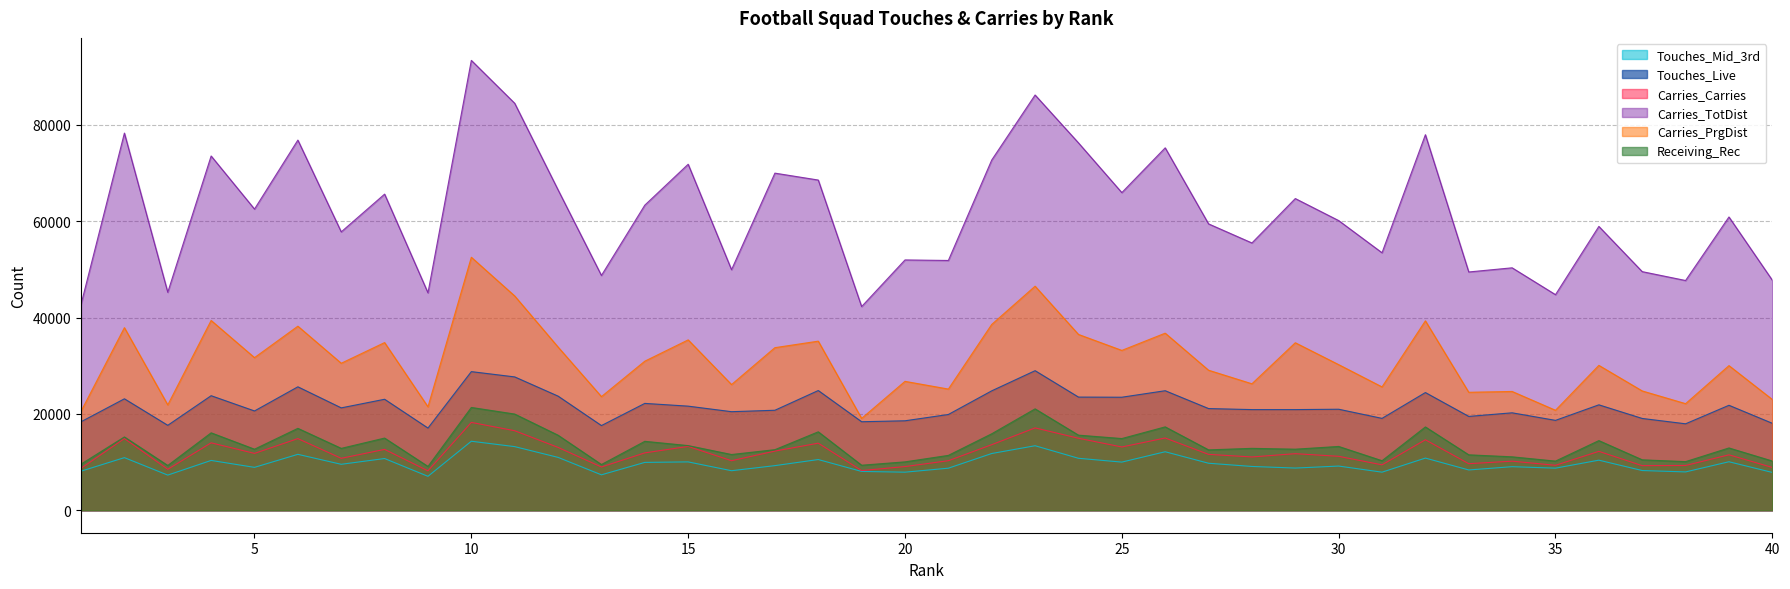

Where does the Touches_Mid_3rd series first go above 9532?

2